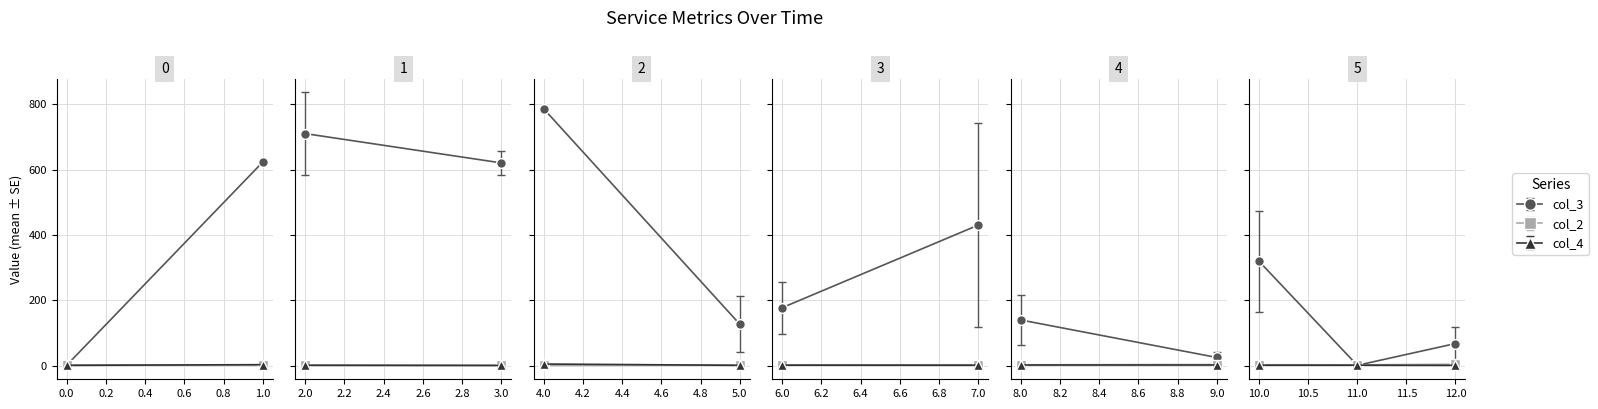

What is the difference between the second highest and second lowest values in the col_4 series?

4